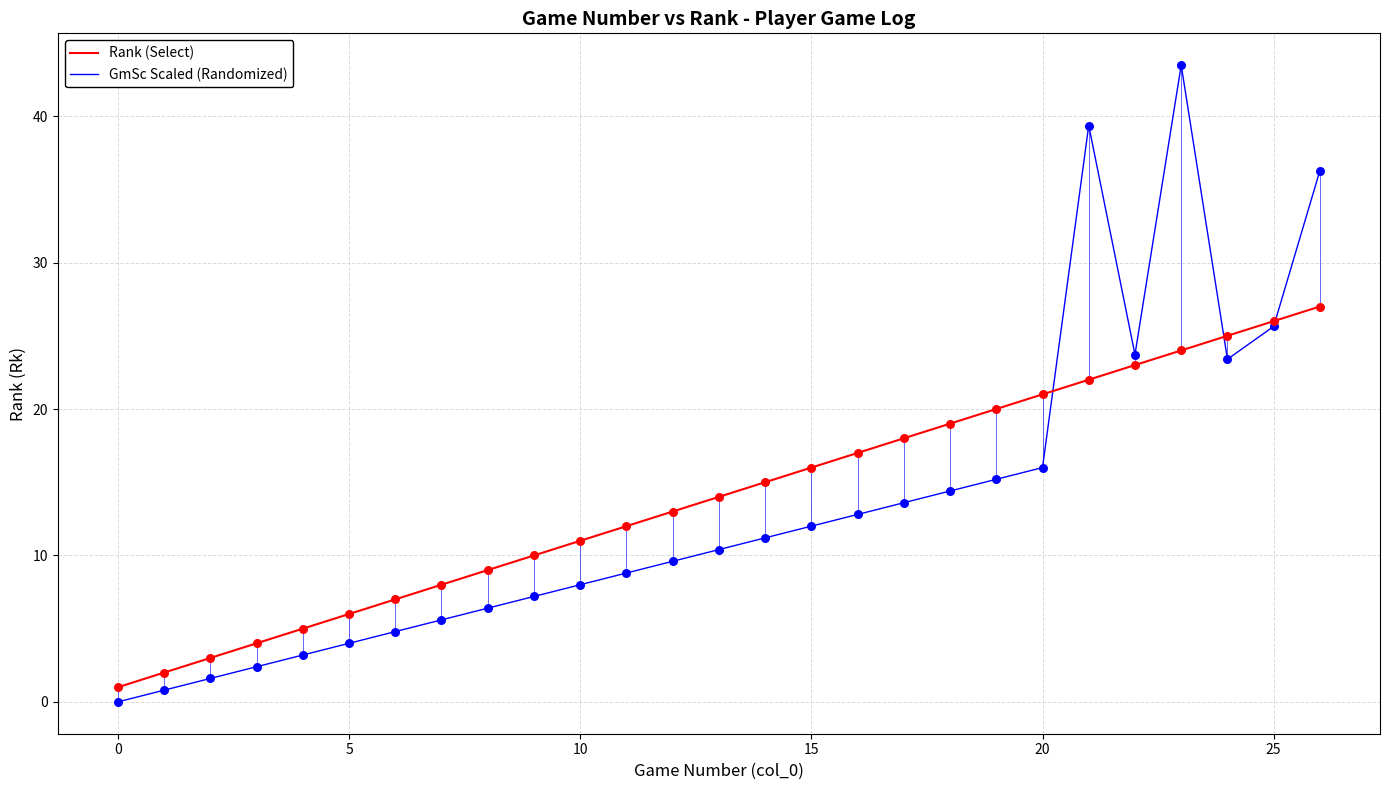

Which series has the widest spread of values?

GmSc Scaled (Randomized)